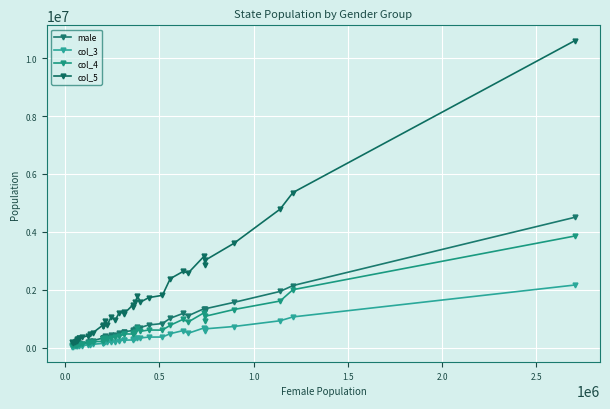

How many lines are shown in the chart?

4